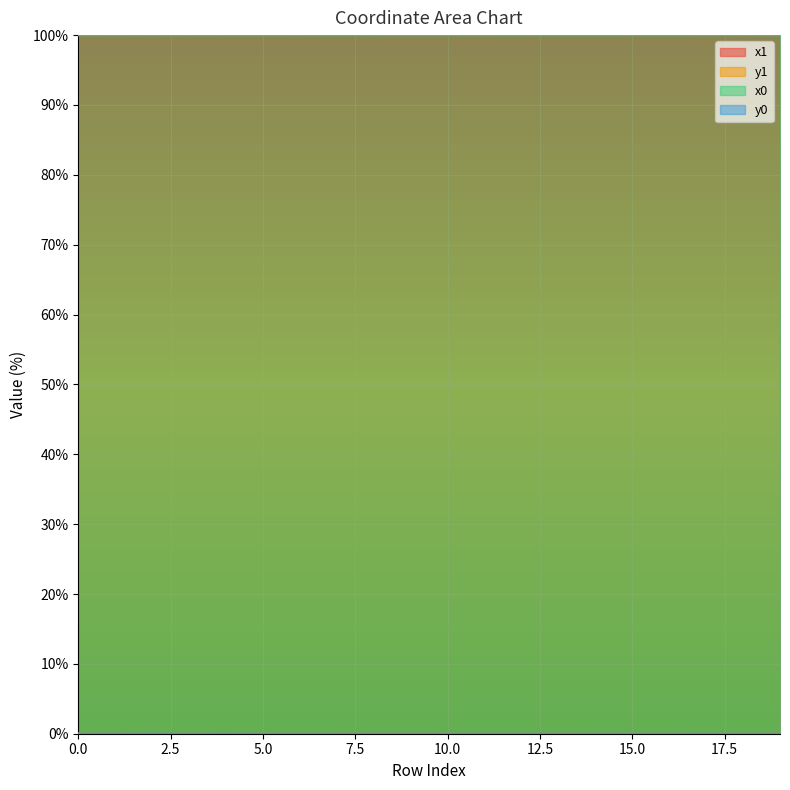

True or false: y1 and x1 intersect in this chart.

False